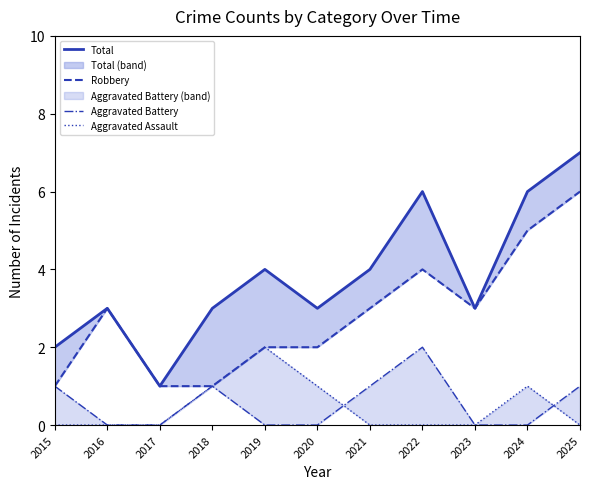

Rank the series by their maximum value, from lowest to highest.

Aggravated Battery, Aggravated Assault, Robbery, Total